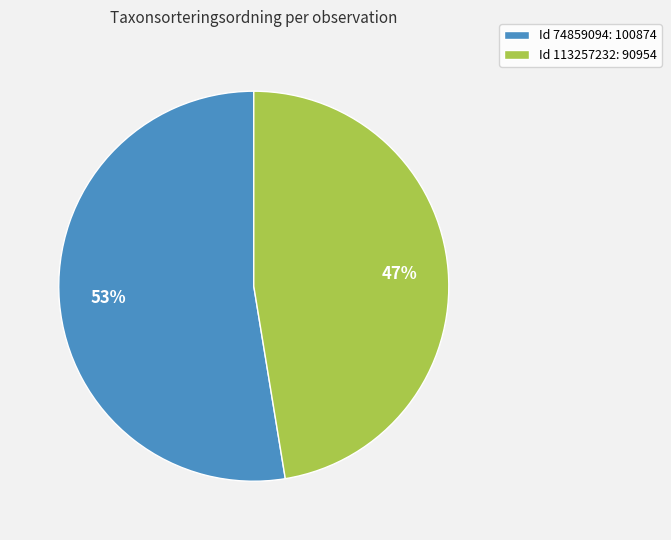

Combined, do Id 113257232: 90954 and Id 74859094: 100874 account for over 50%?

Yes